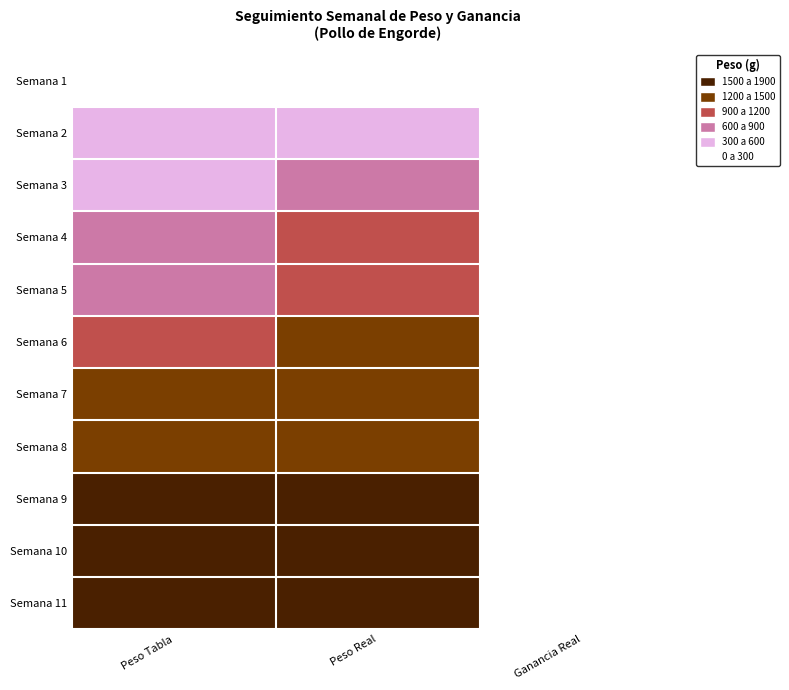

Rank the series at Peso Tabla from highest to lowest value.

Semana 11, Semana 10, Semana 9, Semana 8, Semana 7, Semana 6, Semana 5, Semana 4, Semana 3, Semana 2, Semana 1